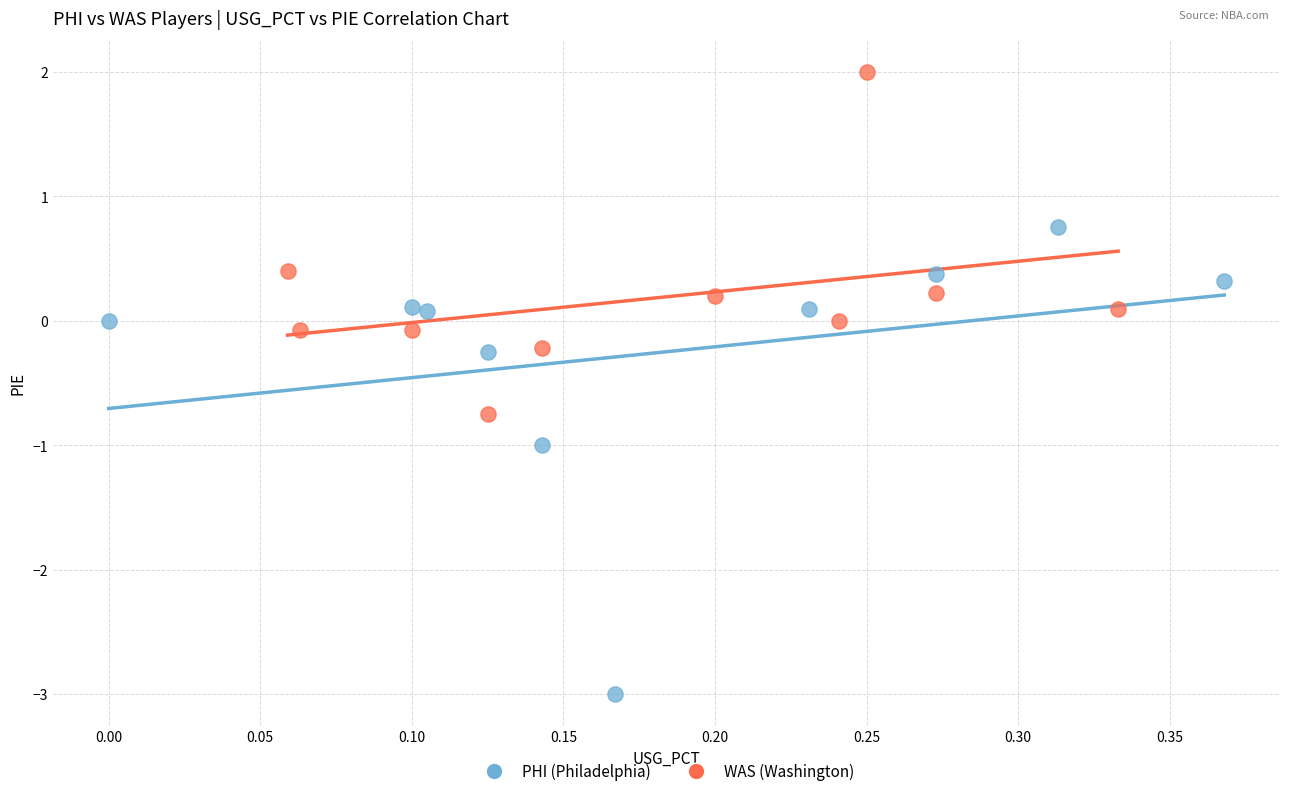

Which series contains the highest Y value?

WAS (Washington)